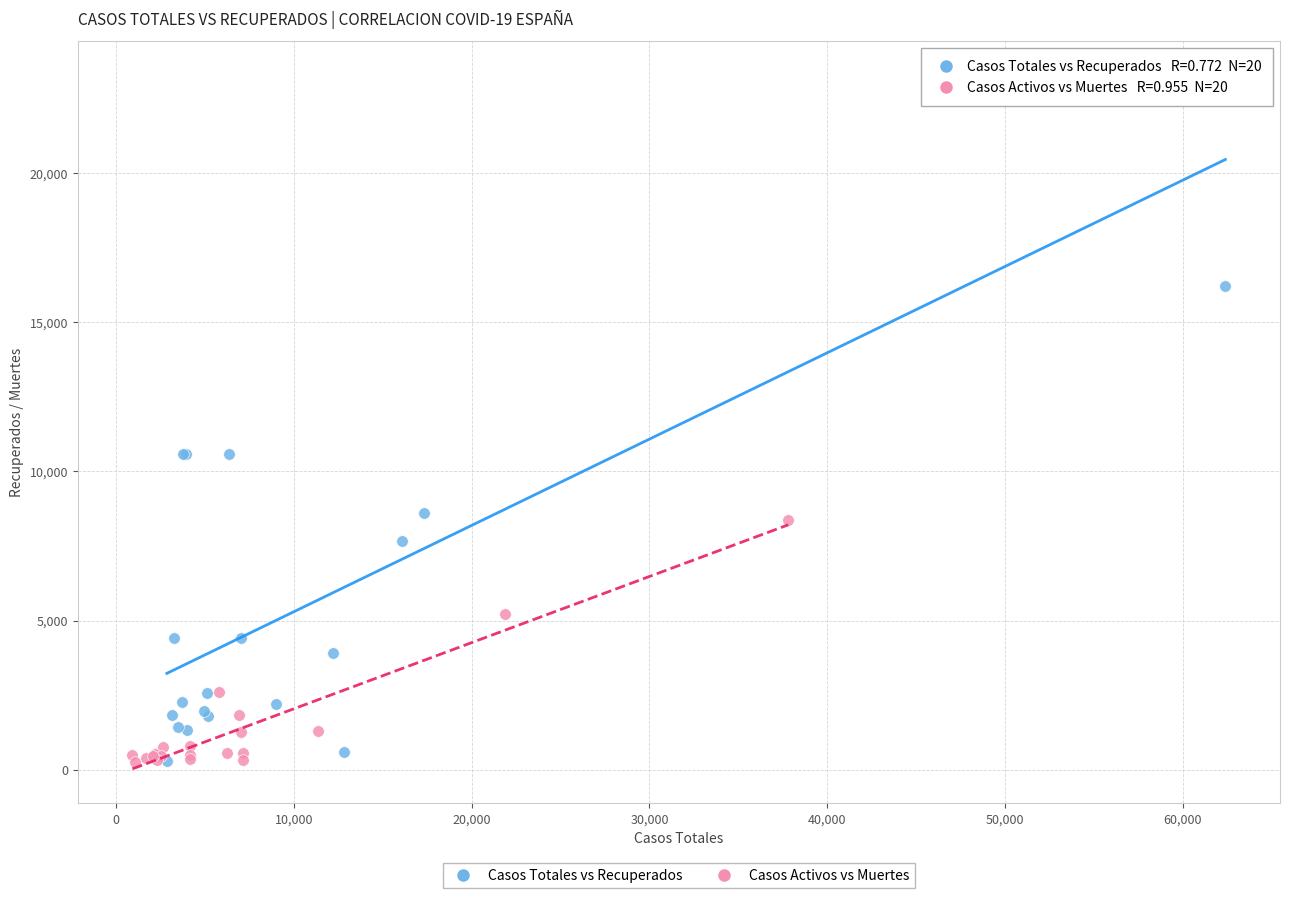

Which series reaches the maximum Y coordinate?

Casos Totales vs Recuperados